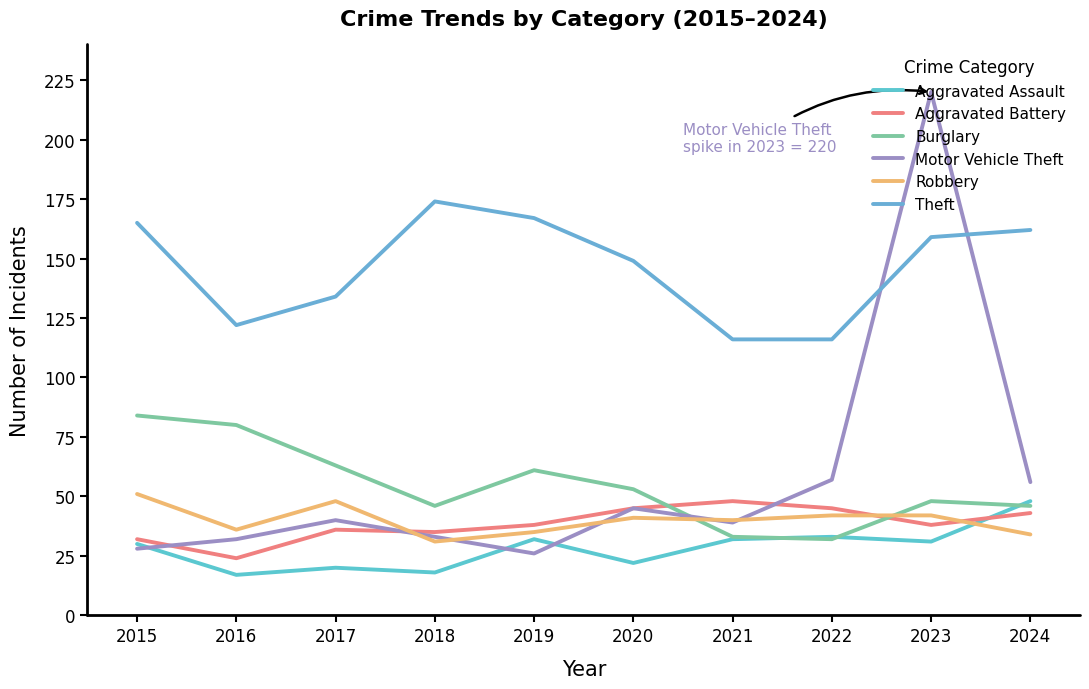

Is the value of Robbery at 2018 greater than the value of Burglary at 2022?

No